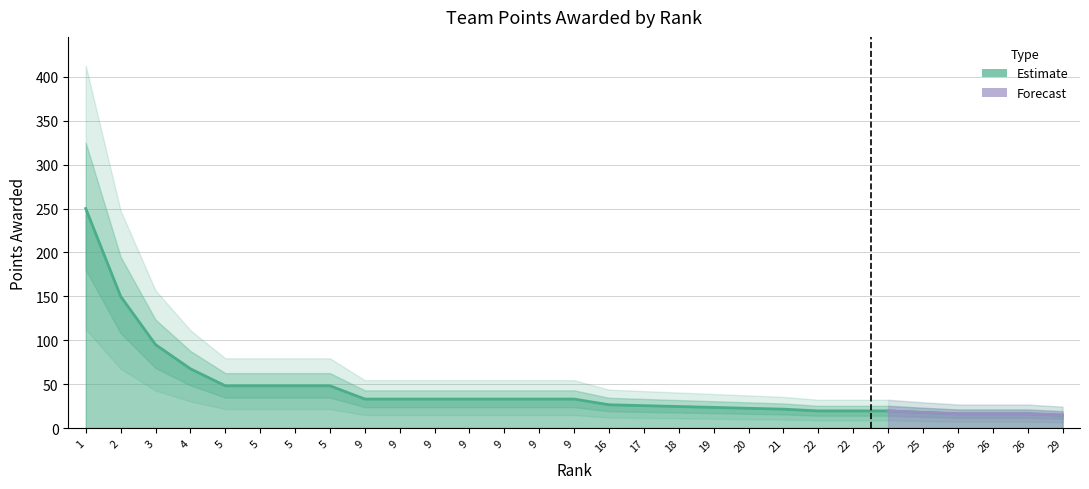

Does the chart have visible grid lines?

Yes